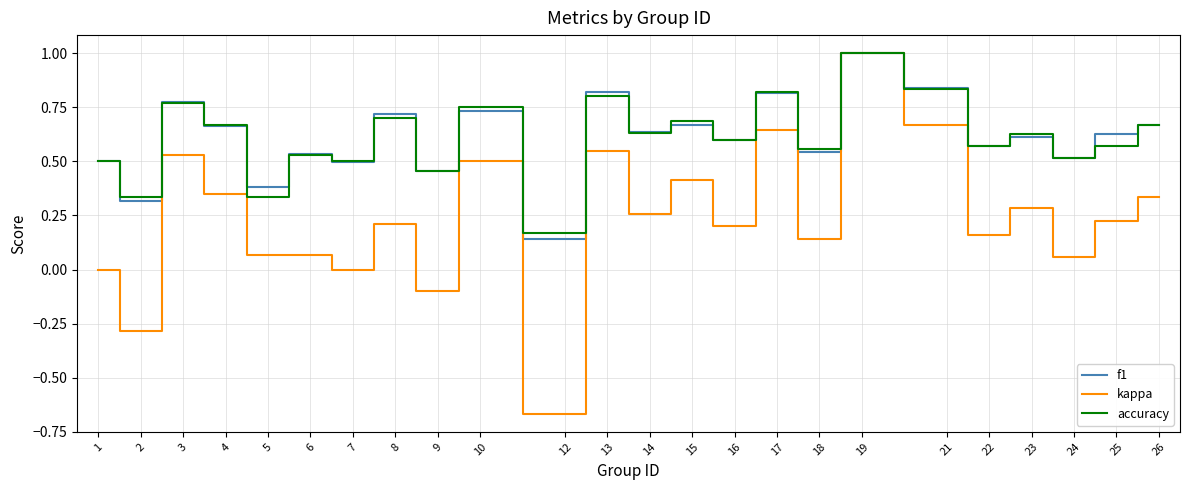

The f1 series shows 0.5 at 1. True or false?

True